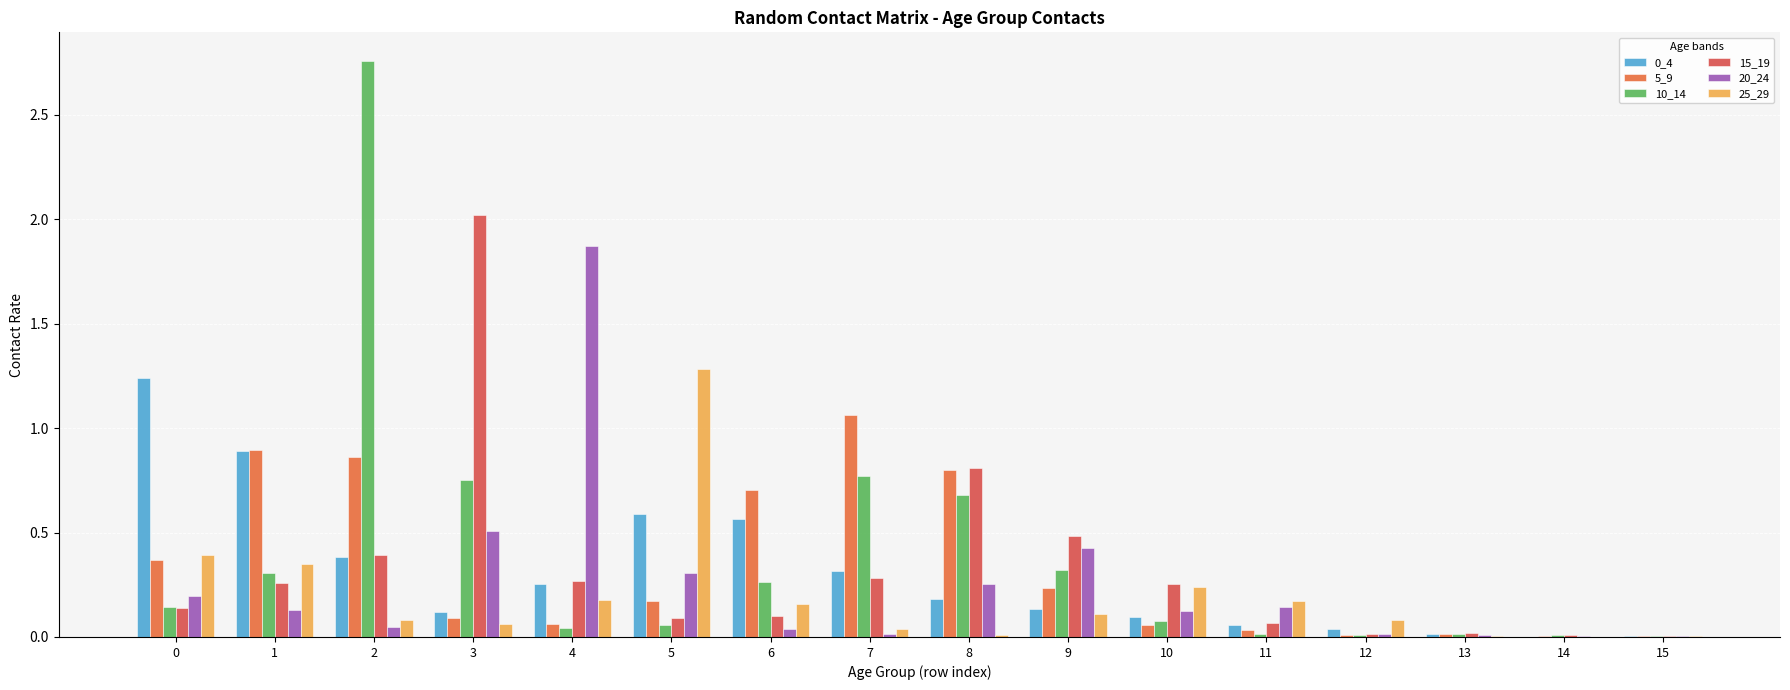

At which label does 25_29 reach its peak?

5